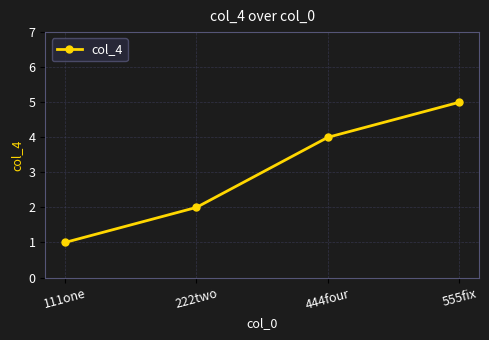

What is the difference between the values at 555fix and 222two?

3